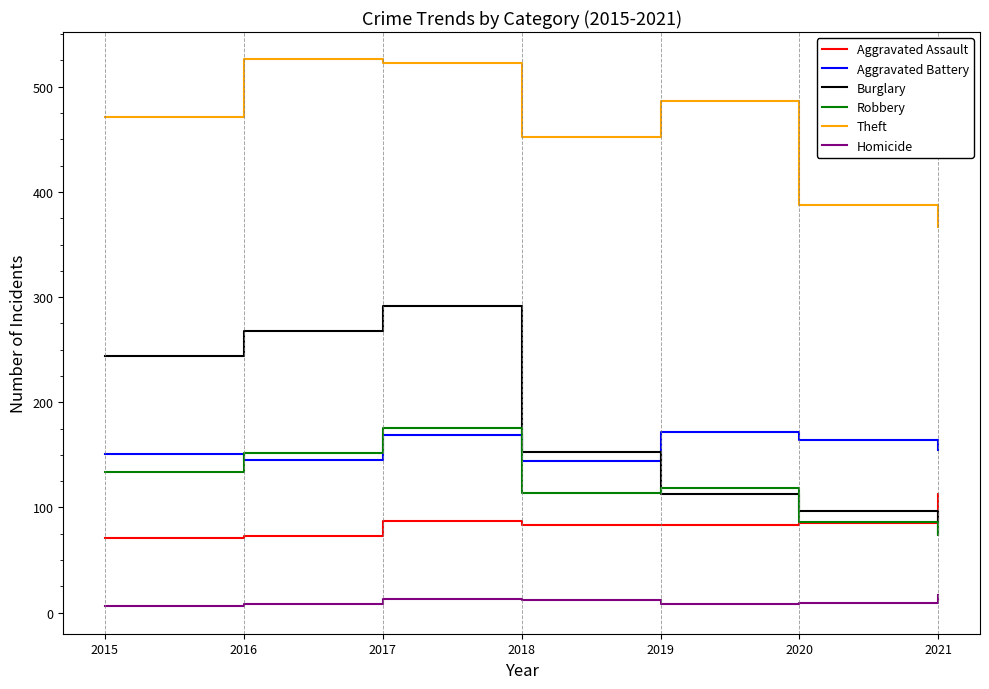

The value of Theft at 2015 is 471. True or false?

True